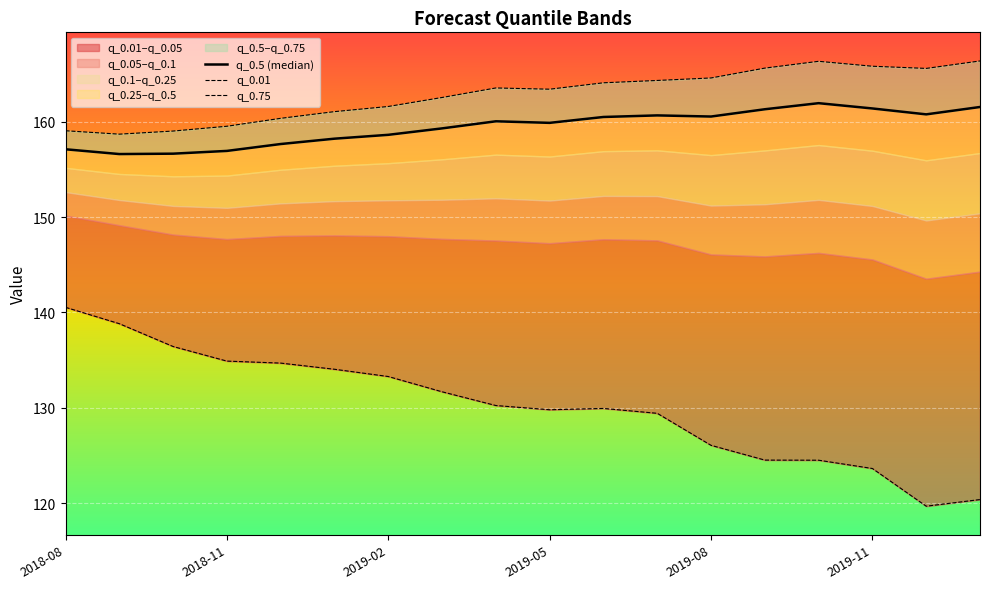

What is the difference between the highest and lowest values at 7?

30.8